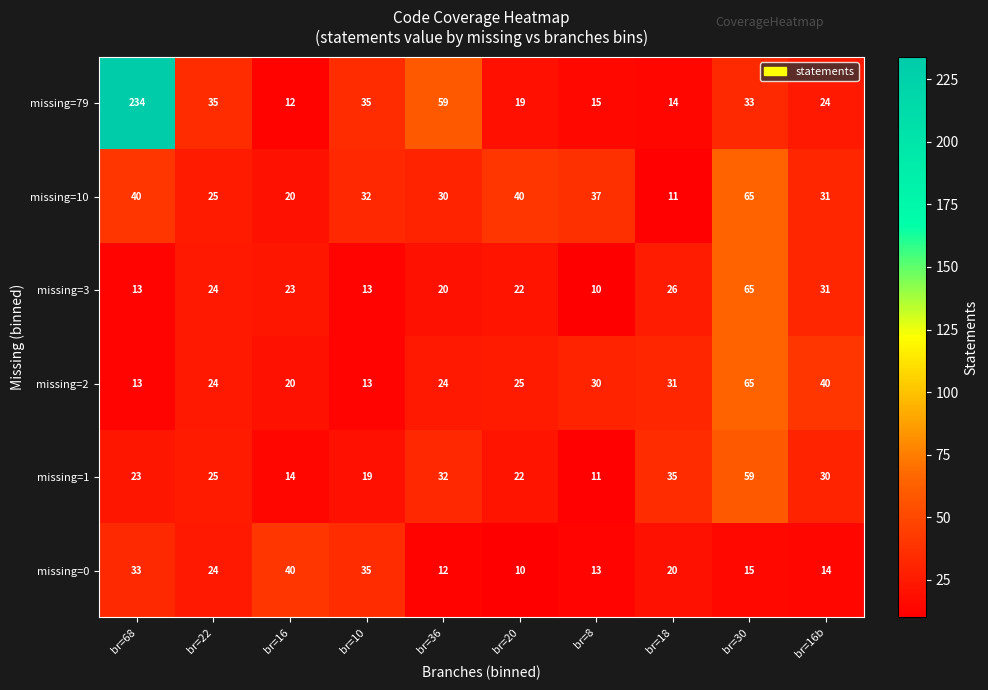

Which series has the widest spread of values?

missing=79